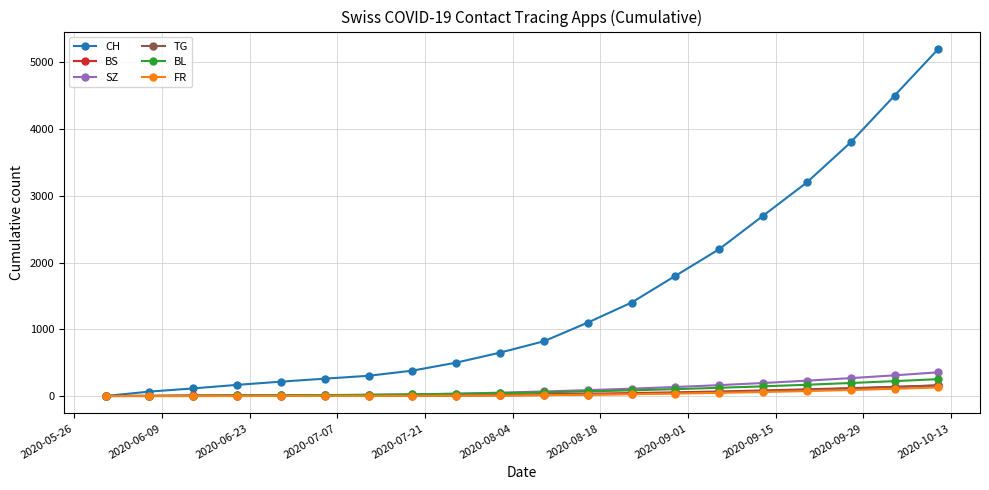

At how many categories does at least one series exceed 1316?

8